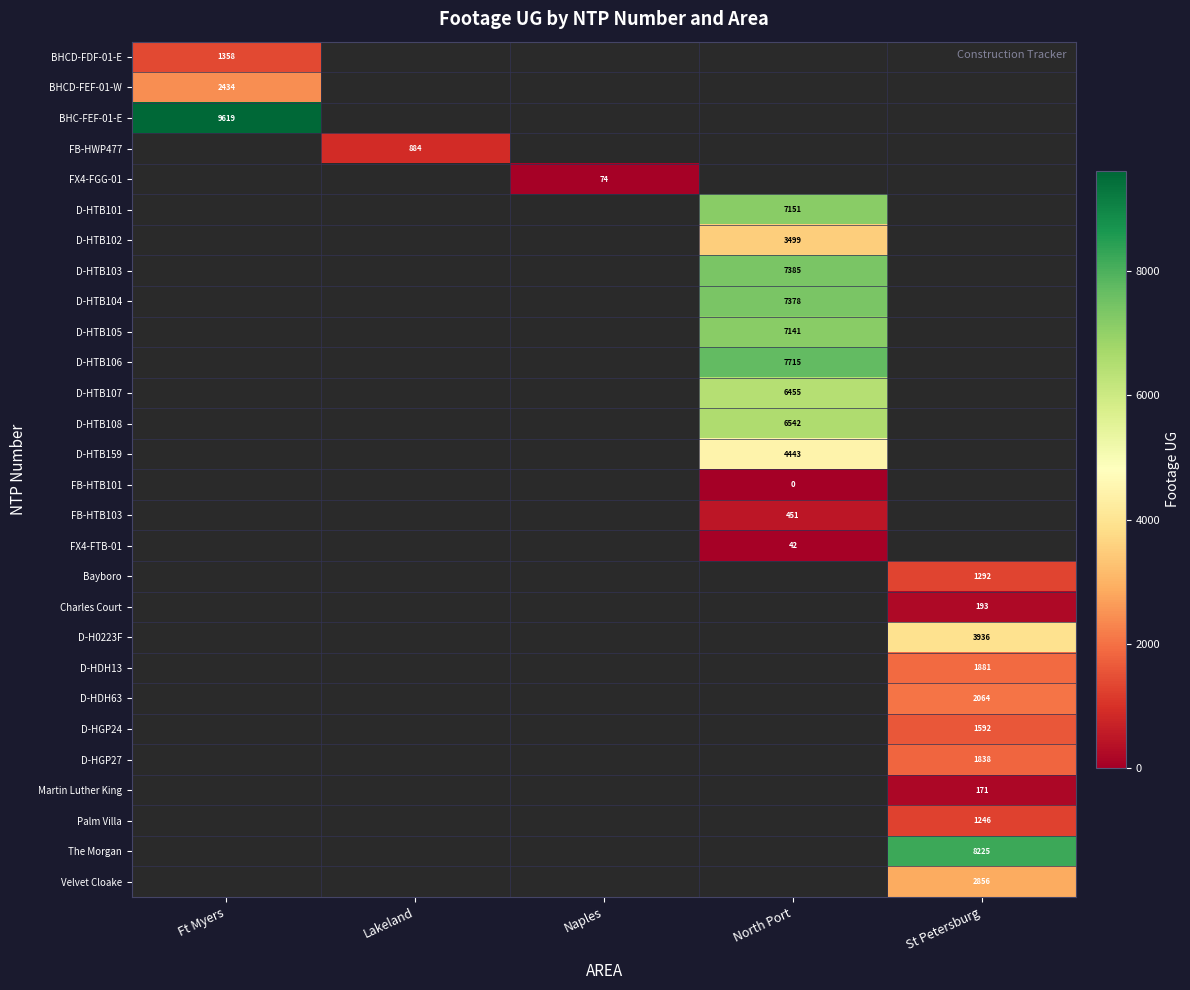

The Charles Court series shows 193 at St Petersburg. True or false?

True